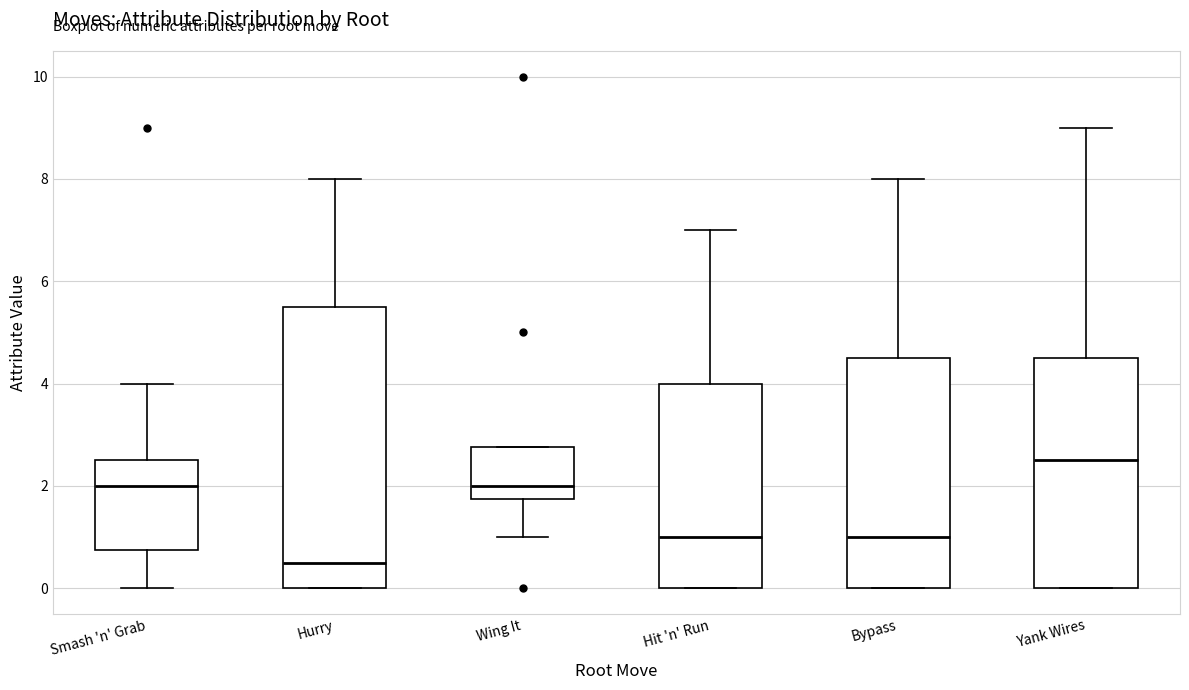

Reading left to right, transcribe this box plot: for each box, give where its median line is, the range the box spans, and where its two whiskers end, as read against the y-axis. The values are not printed on the chart, so give them approximately, as read against the axis.

Smash 'n' Grab: median 2.0, box 0.8 to 2.6, whiskers 0.0 to 4.0
Hurry: median 0.6, box 0.0 to 5.6, whiskers 0.0 to 8.0
Wing It: median 2.0, box 1.8 to 2.8, whiskers 1.0 to 2.8
Hit 'n' Run: median 1.0, box 0.0 to 4.0, whiskers 0.0 to 7.0
Bypass: median 1.0, box 0.0 to 4.6, whiskers 0.0 to 8.0
Yank Wires: median 2.6, box 0.0 to 4.6, whiskers 0.0 to 9.0